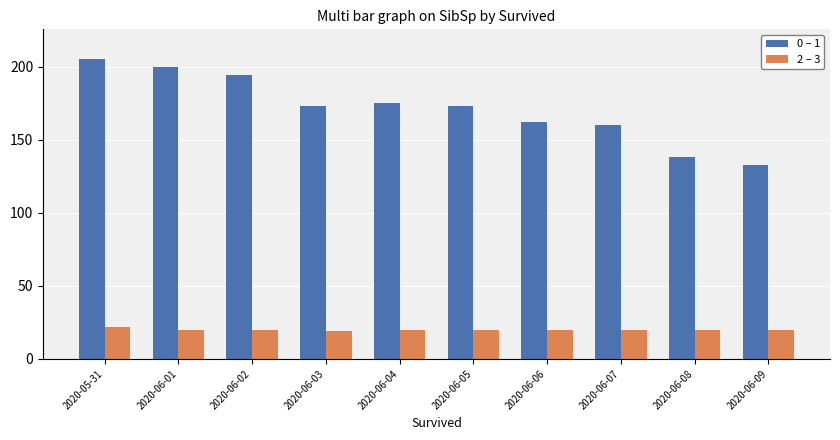

The 2 – 3 series shows 27 at 2020-06-03. True or false?

False